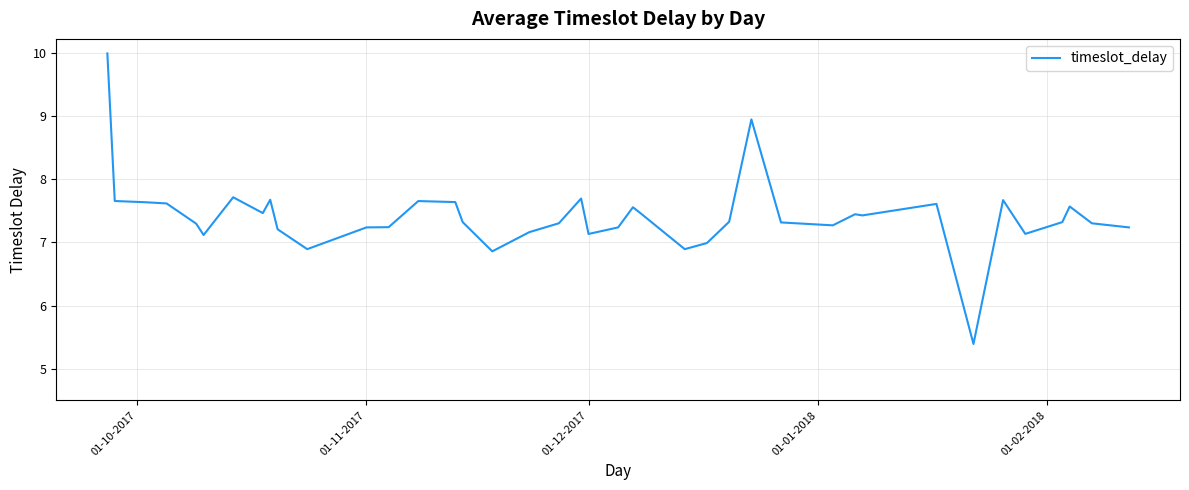

What is the smallest value displayed?

5.4